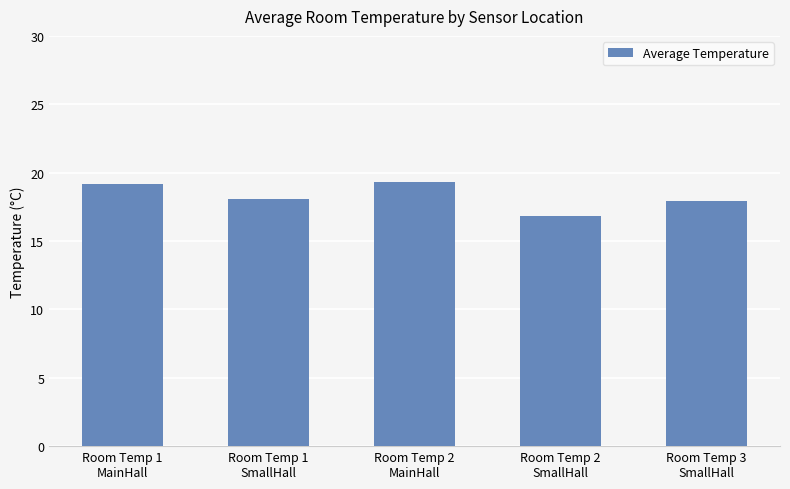

At which label does the data first exceed 18?

Room Temp 1
MainHall